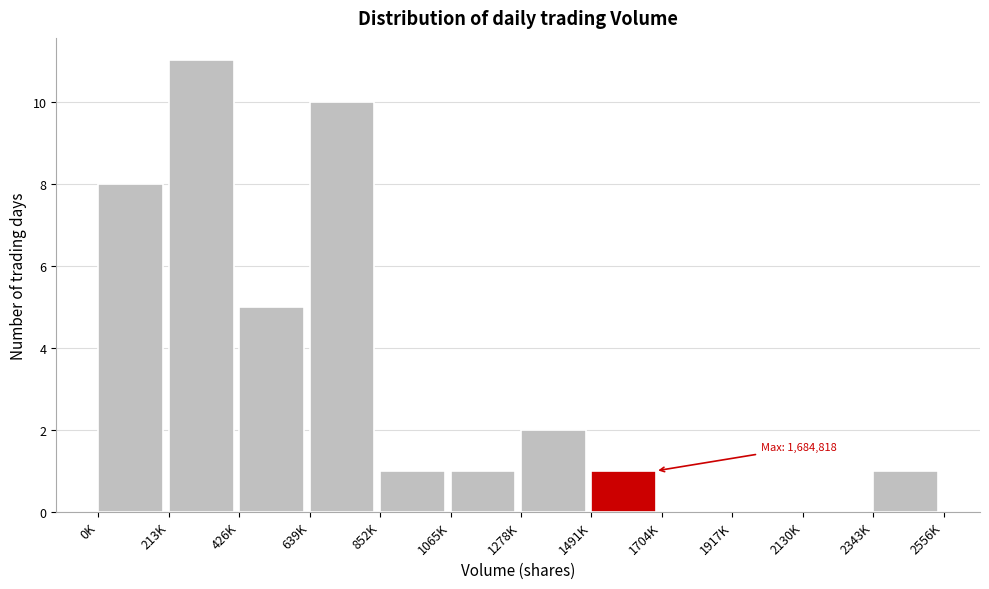

Reading left to right, transcribe all the data shown in this chart.

0K=8	213K=11	426K=5	639K=10	852K=1	1065K=1	1278K=2	1491K=1	1704K=0	1917K=0	2130K=0	2343K=1